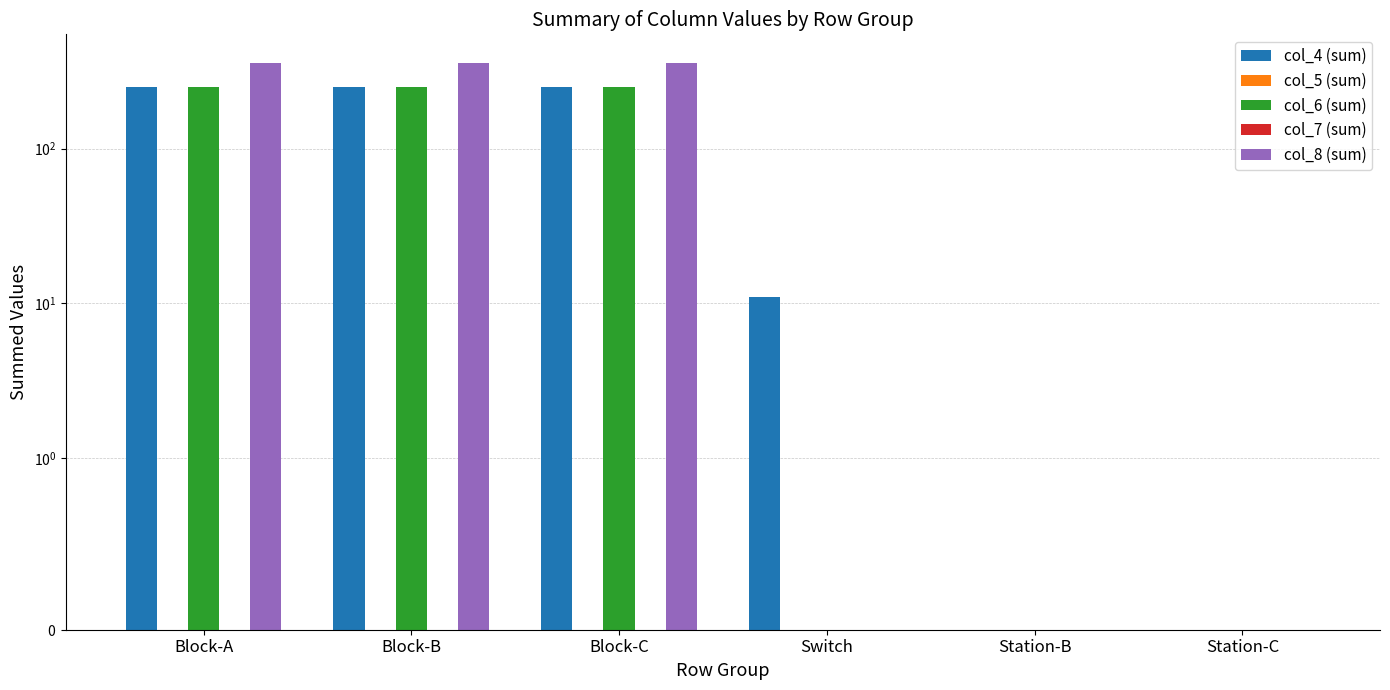

At which label does col_7 (sum) reach its peak?

Block-A